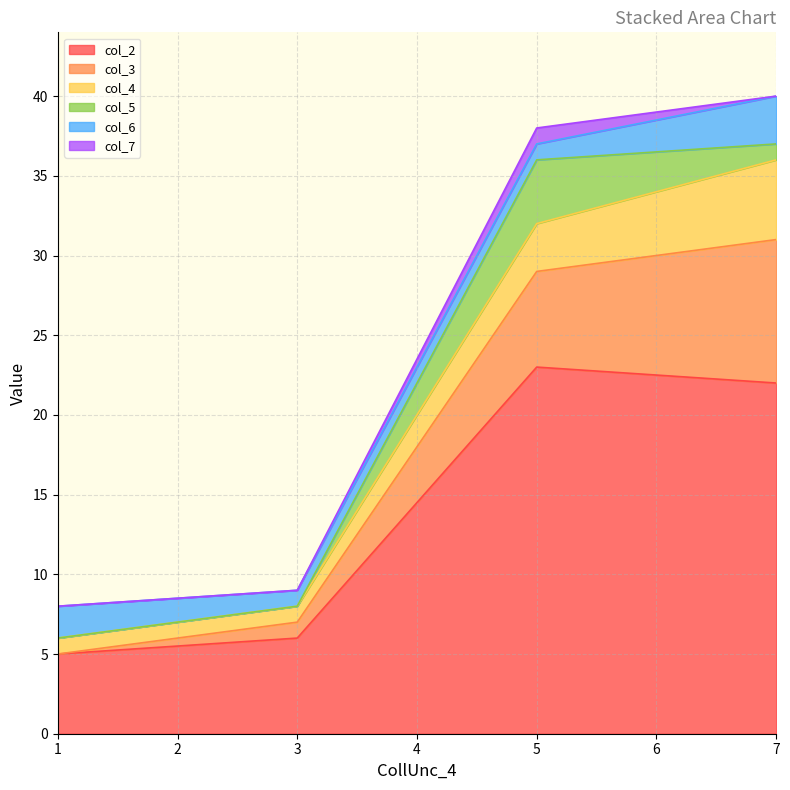

What are all the series names shown in the legend?

col_2, col_3, col_4, col_5, col_6, col_7